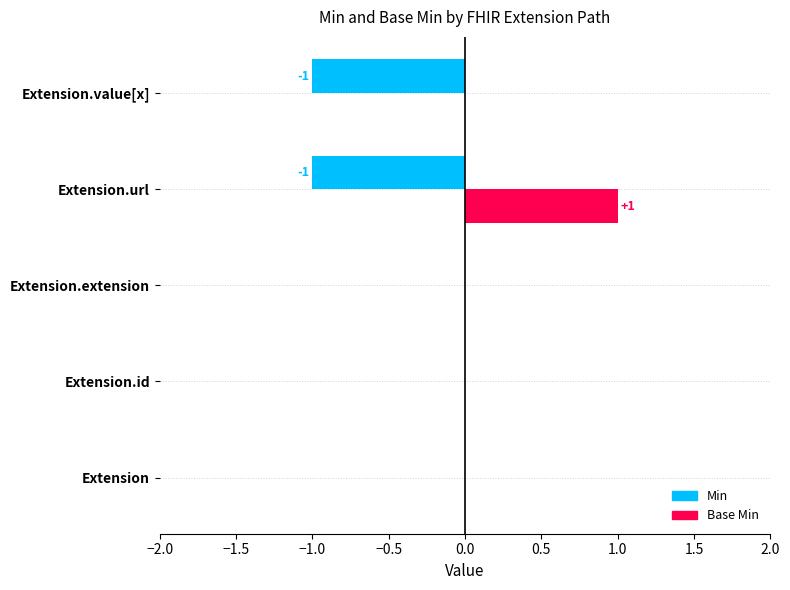

Which series has the largest total across all categories?

Base Min